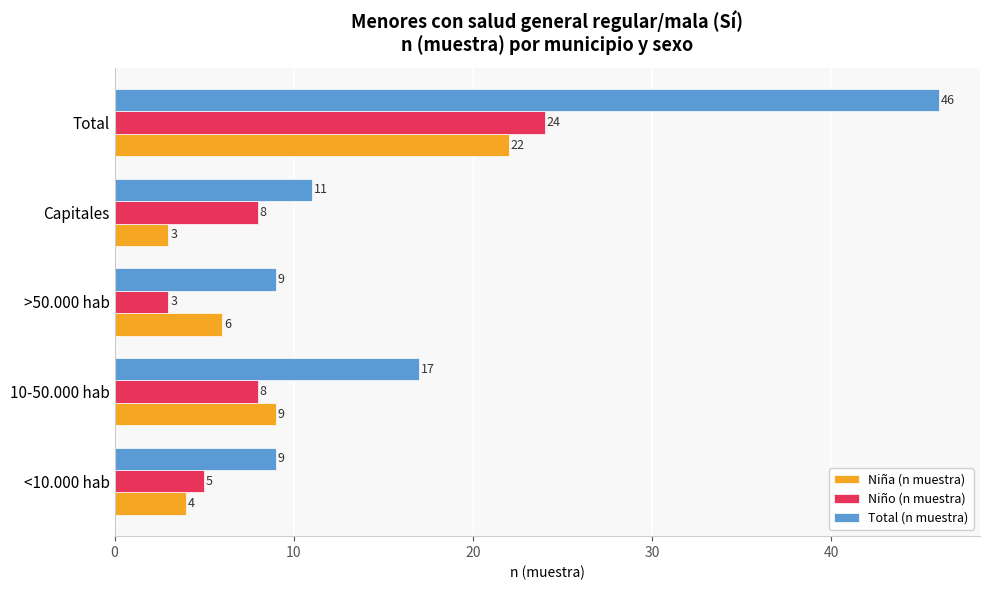

What is the difference between the highest and lowest values at >50.000 hab?

6